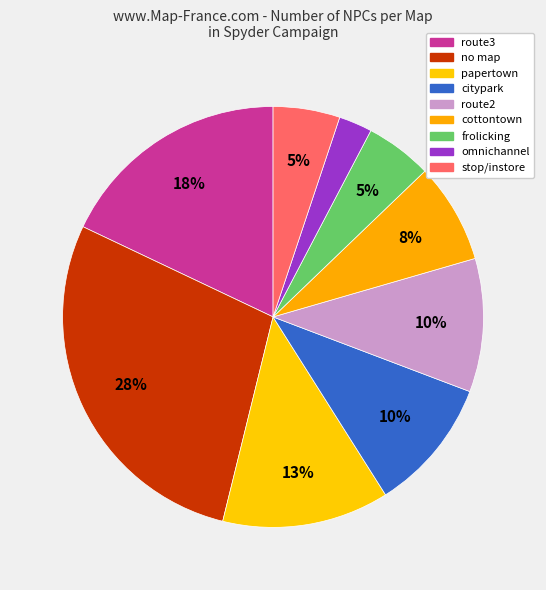

Does any single category account for the majority?

No